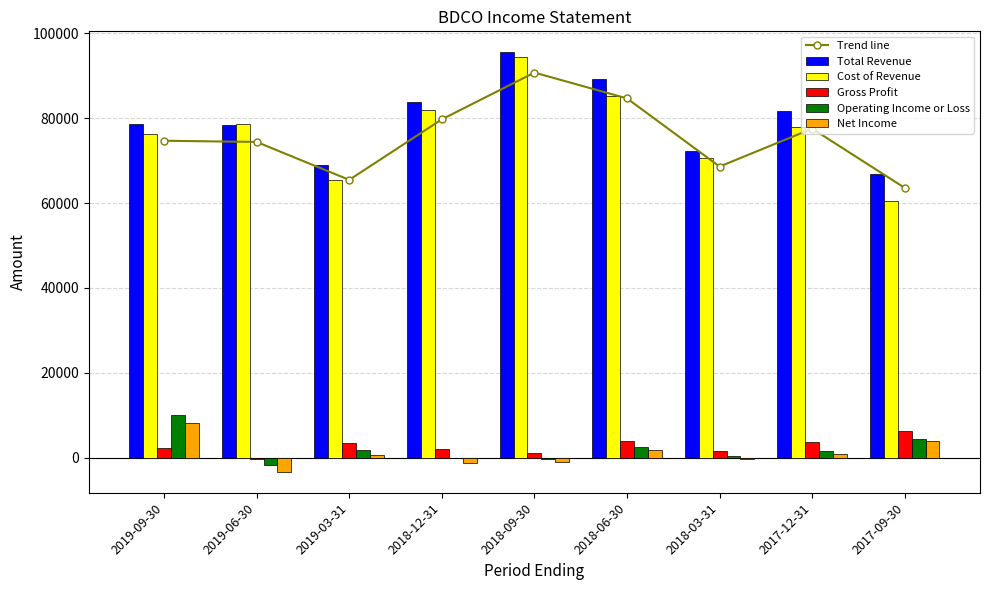

Rank the series by their maximum value, from lowest to highest.

Gross Profit, Net Income, Operating Income or Loss, Trend line, Cost of Revenue, Total Revenue